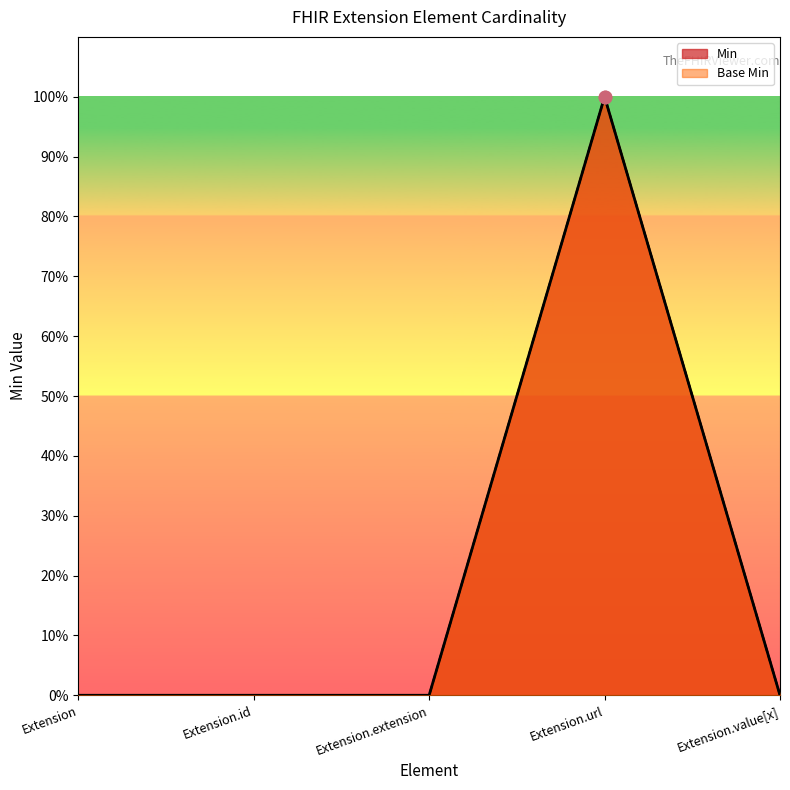

Which series reaches the maximum Y coordinate?

Base Min